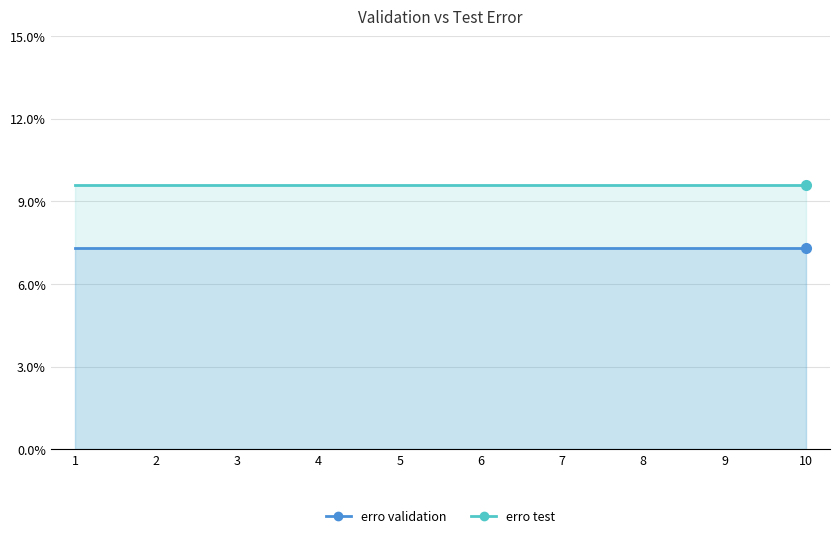

The value of erro test at 7 is 0.2. True or false?

False